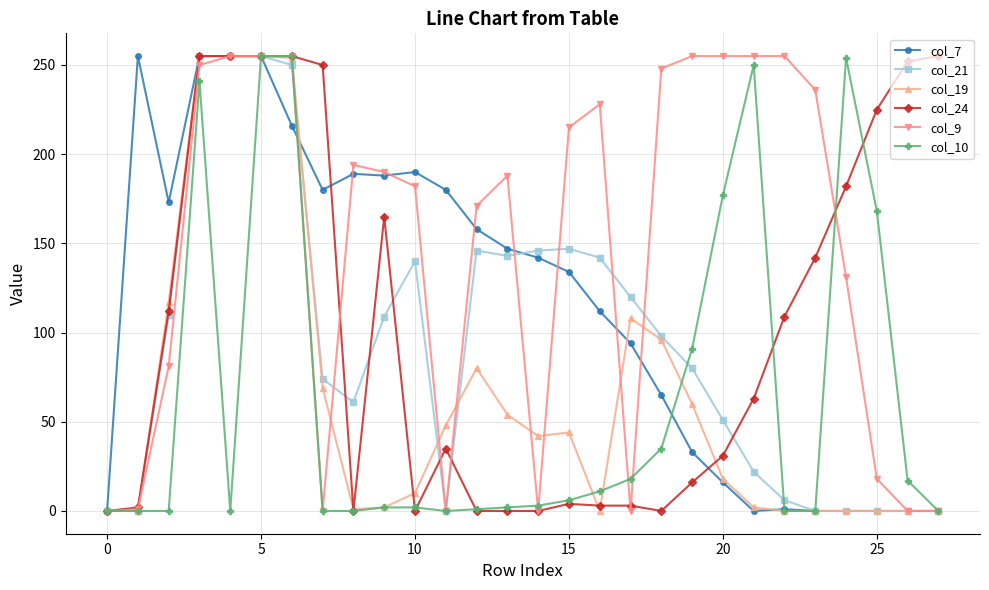

Which series has the largest total across all categories?

col_9